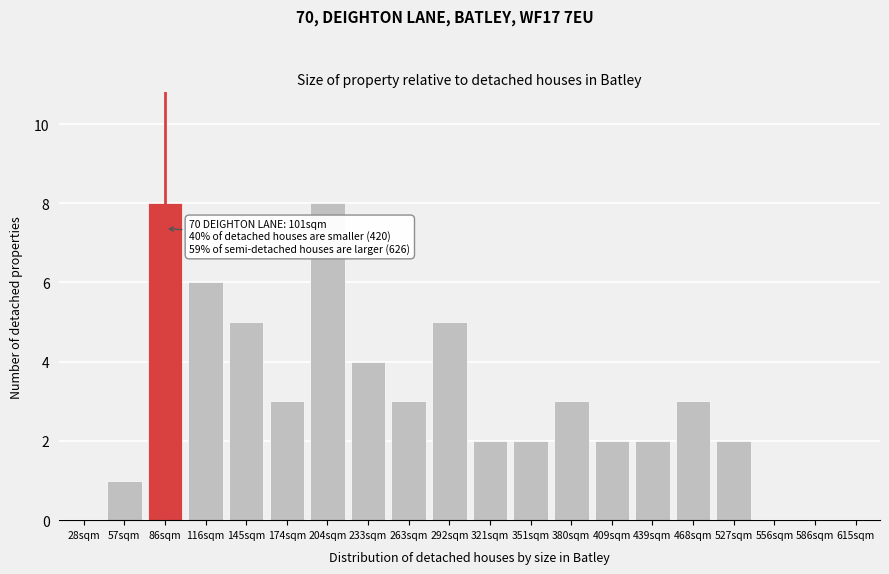

Reading left to right, what are all the values shown in this chart?

28sqm=0	57sqm=1	86sqm=8	116sqm=6	145sqm=5	174sqm=3	204sqm=8	233sqm=4	263sqm=3	292sqm=5	321sqm=2	351sqm=2	380sqm=3	409sqm=2	439sqm=2	468sqm=3	527sqm=2	556sqm=0	586sqm=0	615sqm=0